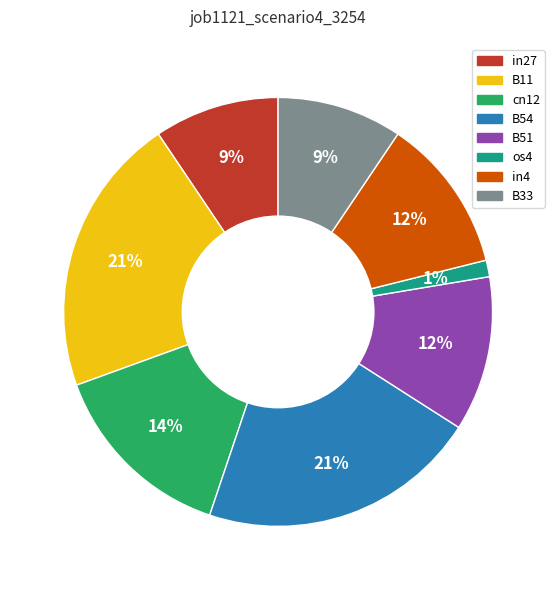

Does any single category account for the majority?

No